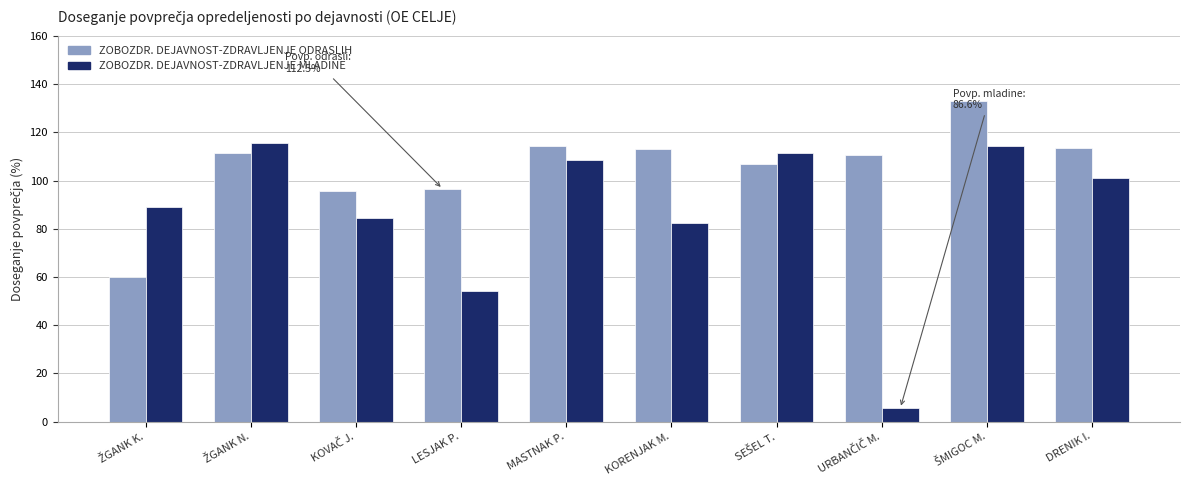

List the series in order of their peak value, highest first.

ZOBOZDR. DEJAVNOST-ZDRAVLJENJE ODRASLIH, ZOBOZDR. DEJAVNOST-ZDRAVLJENJE MLADINE